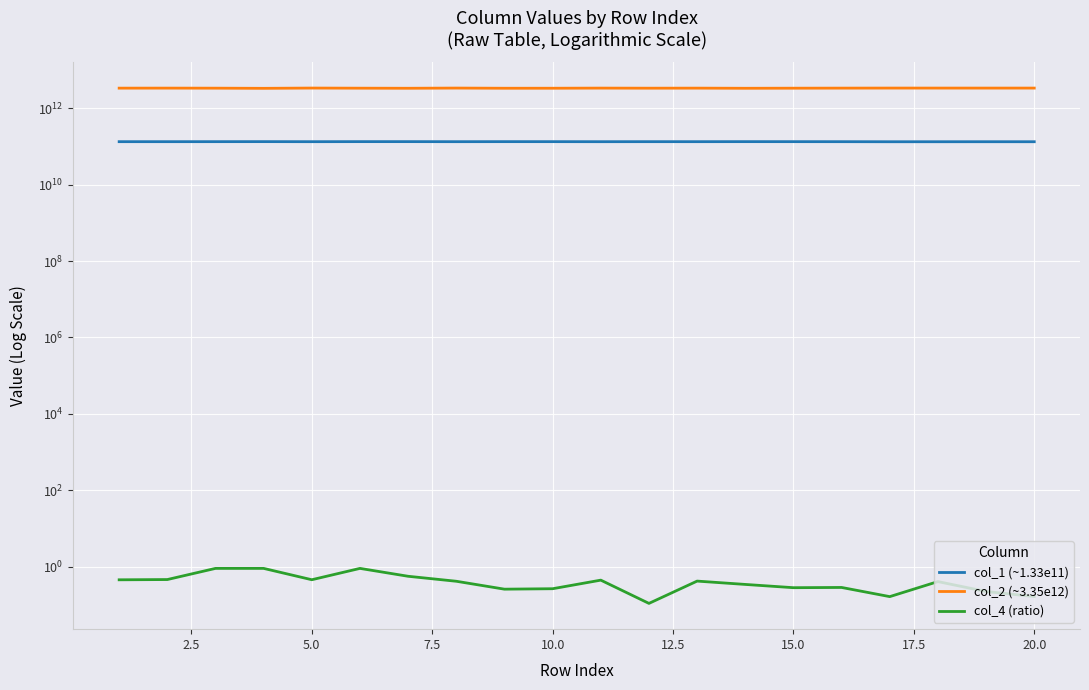

In col_1 (~1.33e11), how many points are higher than both neighbors (excluding endpoints)?

6